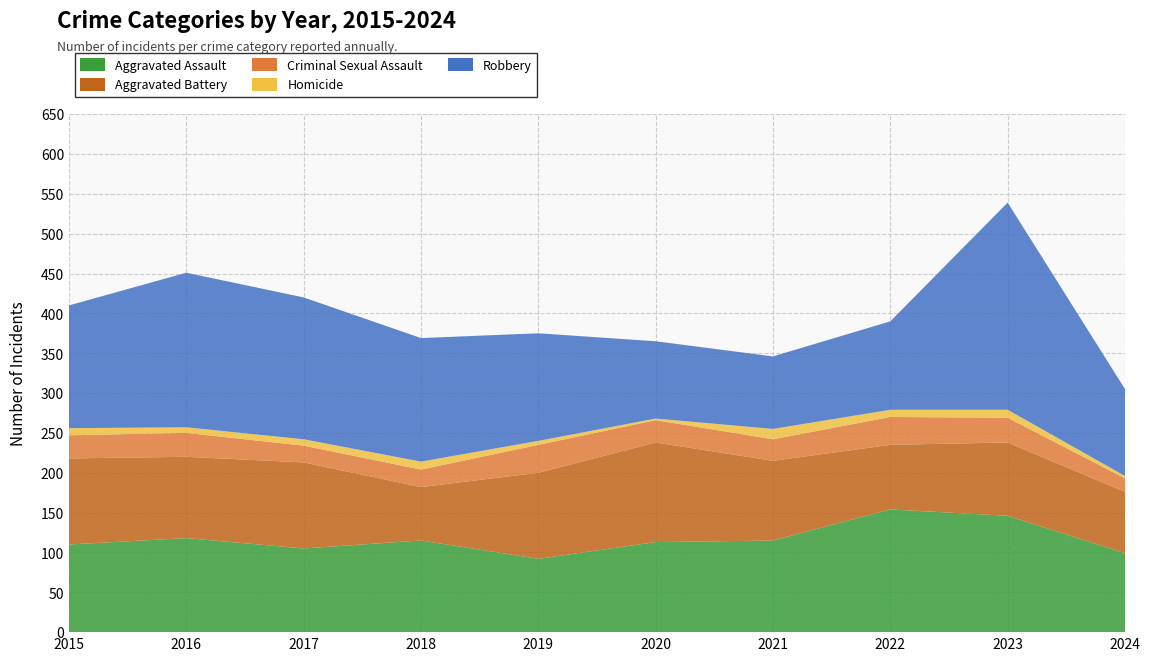

Reading left to right, transcribe all the data shown in this chart.

Aggravated Assault: 110	118	105	115	92	113	115	154	146	99
Aggravated Battery: 108	102	108	67	108	125	100	81	92	77
Criminal Sexual Assault: 29	30	21	22	35	28	27	35	31	17
Homicide: 9	7	8	10	5	2	13	9	10	3
Robbery: 154	194	178	155	135	97	91	111	260	109